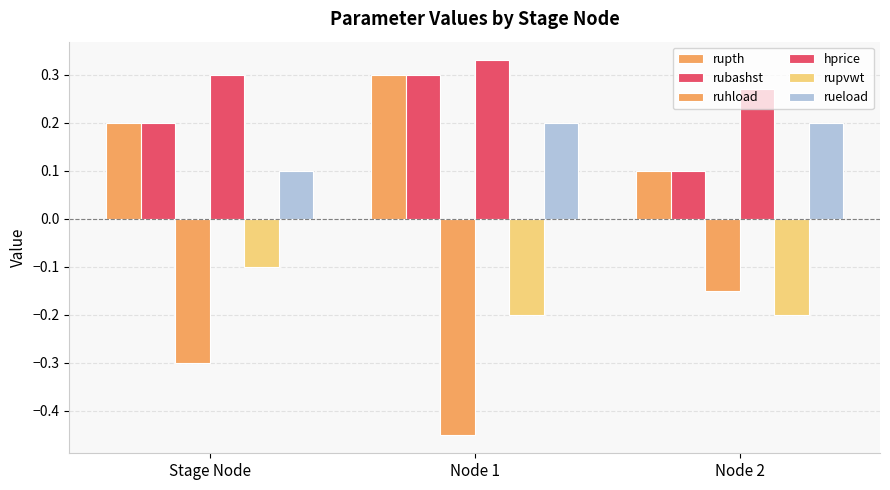

How many categories are shown in the chart?

3